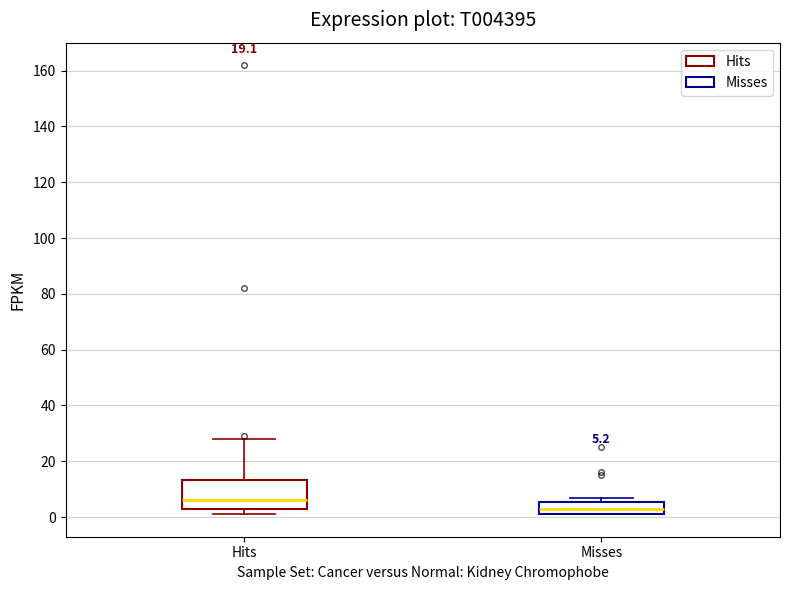

Comparing the boxes themselves (not the whiskers), which one is the tallest?

Hits